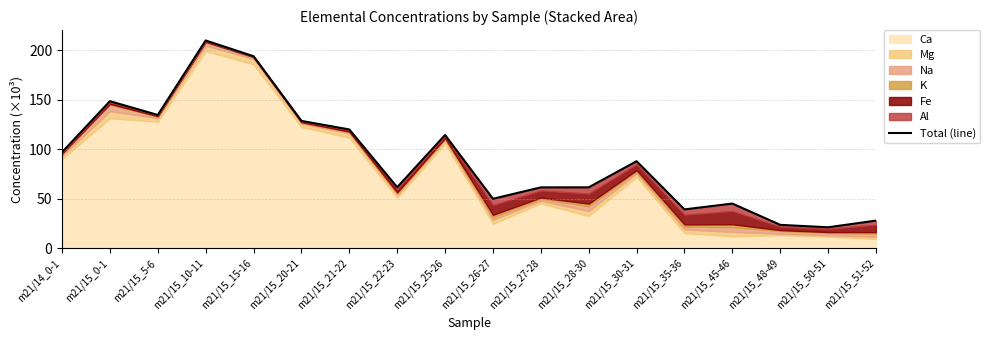

What is the difference between the maximum and minimum values?

188.7